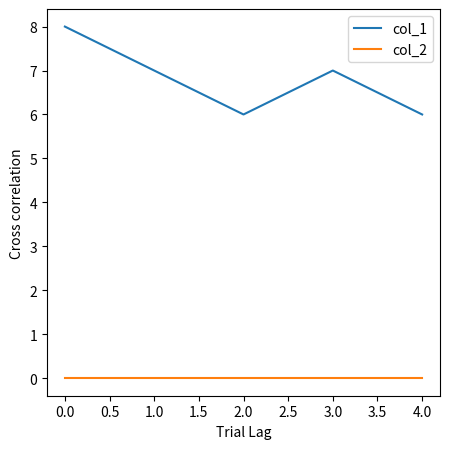

True or false: col_1 and col_2 cross at least once.

False